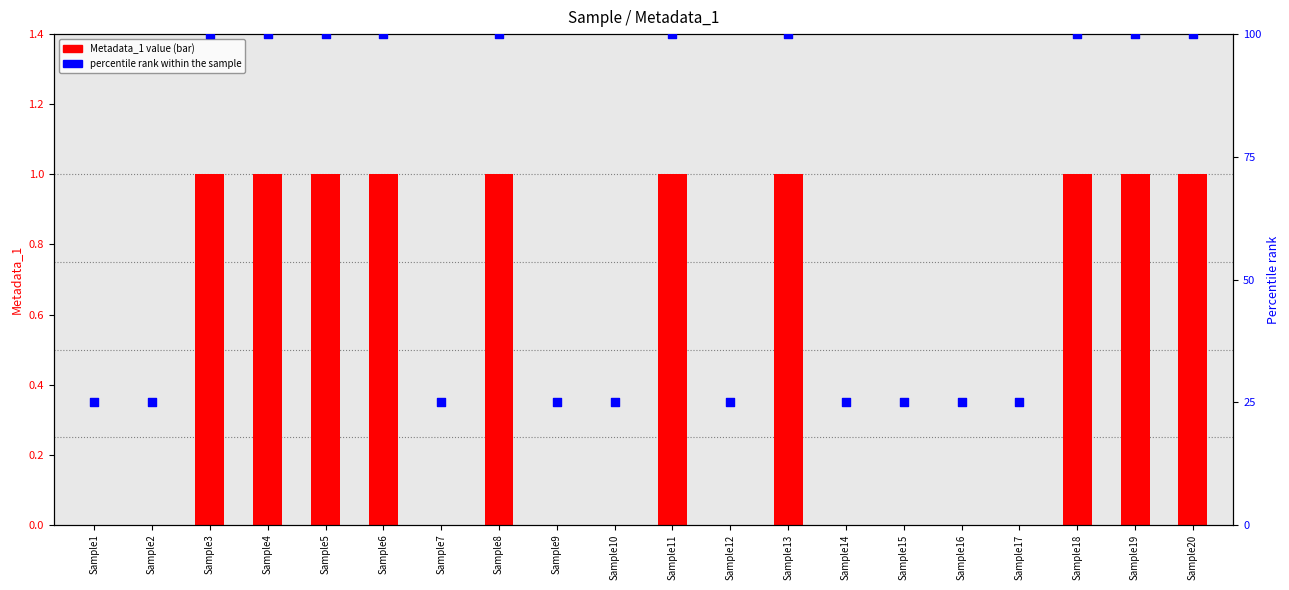

Which series contains the highest Y value?

percentile rank within the sample